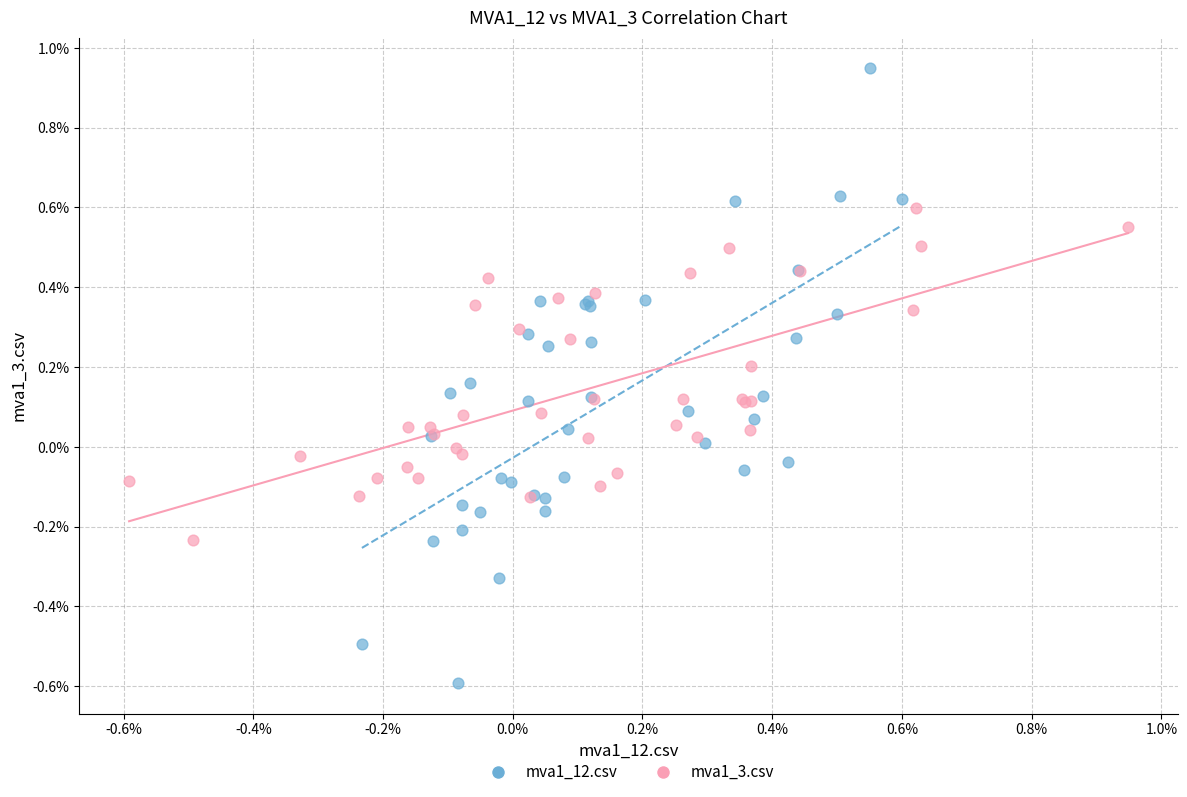

Which series contains the highest Y value?

mva1_12.csv